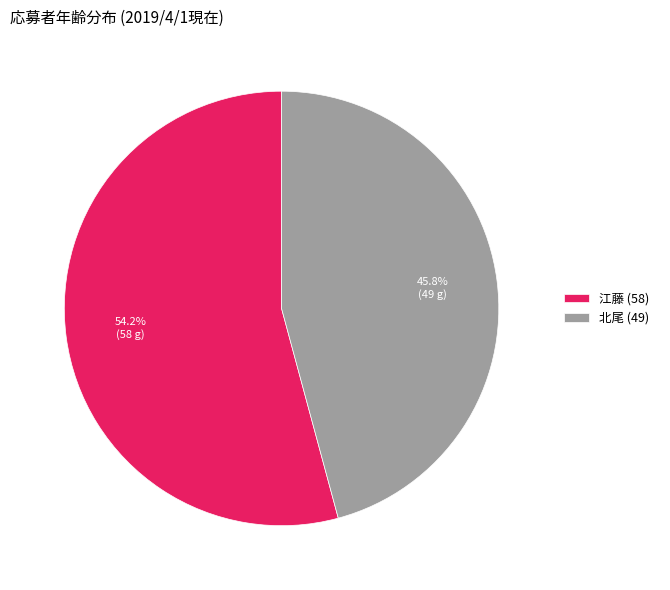

Combined, do 北尾 (49) and 江藤 (58) account for over 50%?

Yes